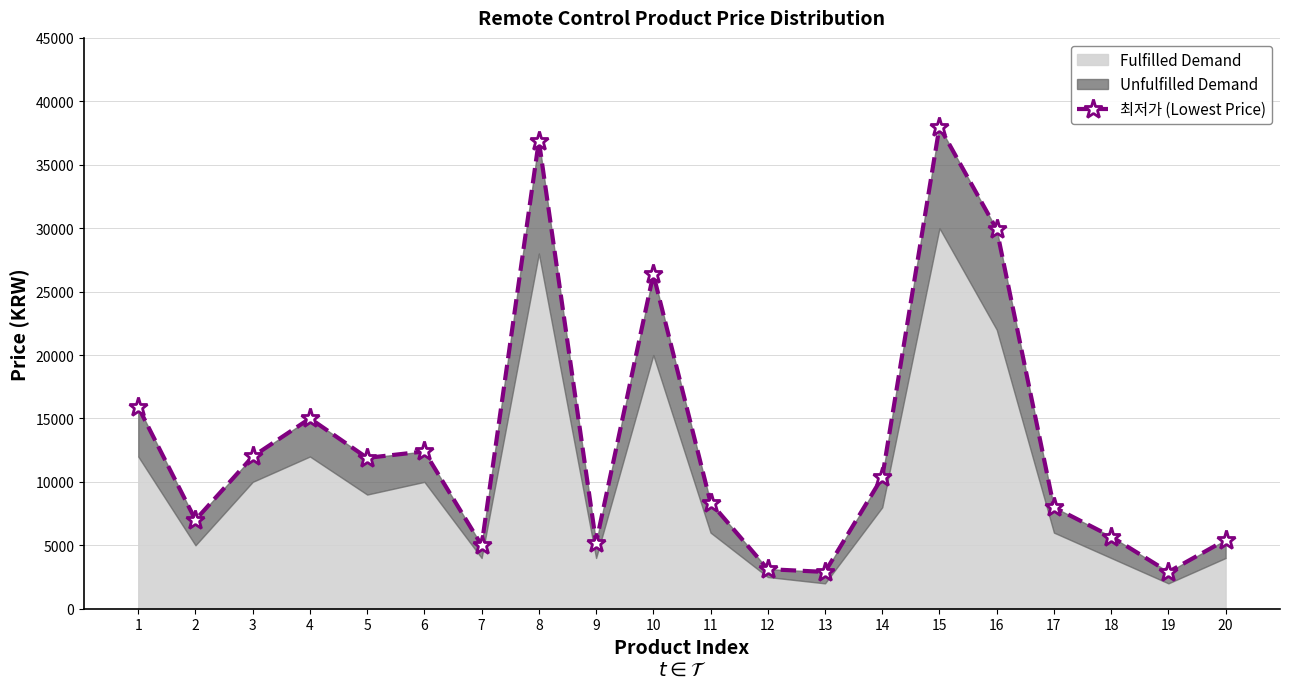

Does the chart have visible grid lines?

Yes